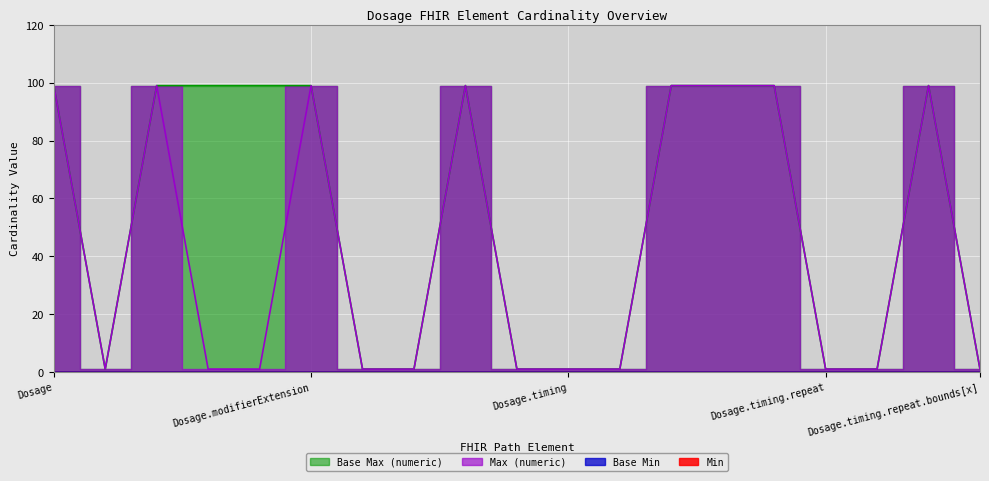

What is the sum of the Max (numeric) values at Dosage.sequence and Dosage.timing.event?

100